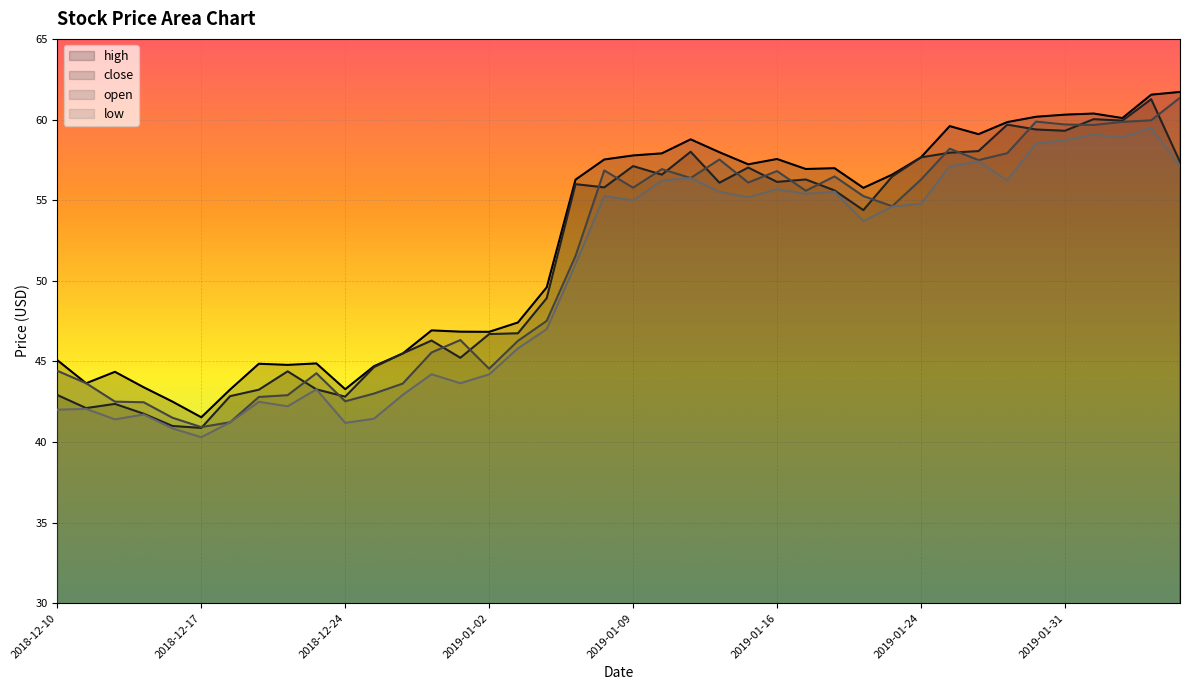

What is the sum of the open values at 2018-12-27 and 2019-01-11?

100.0